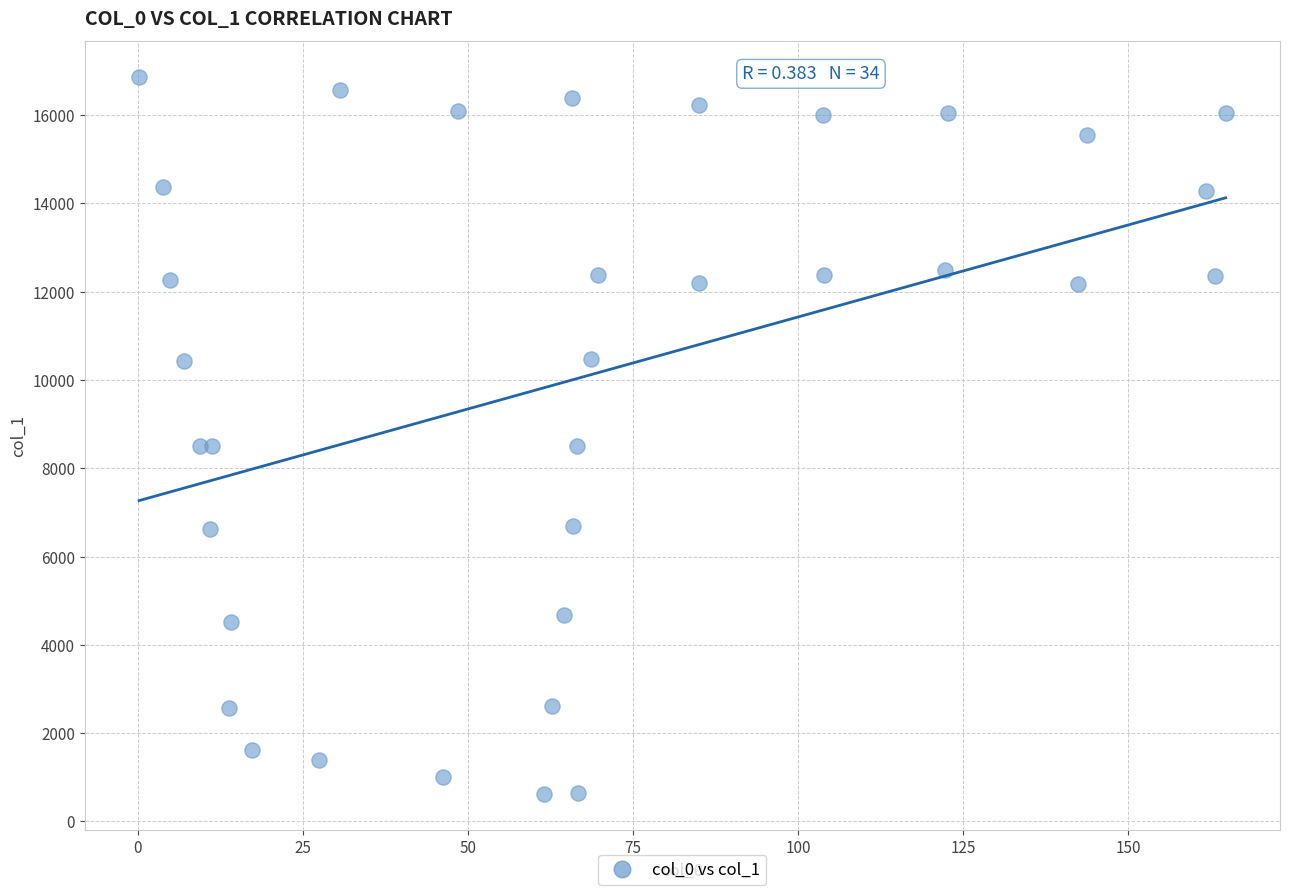

What is the range of X values (max minus min)?

164.5